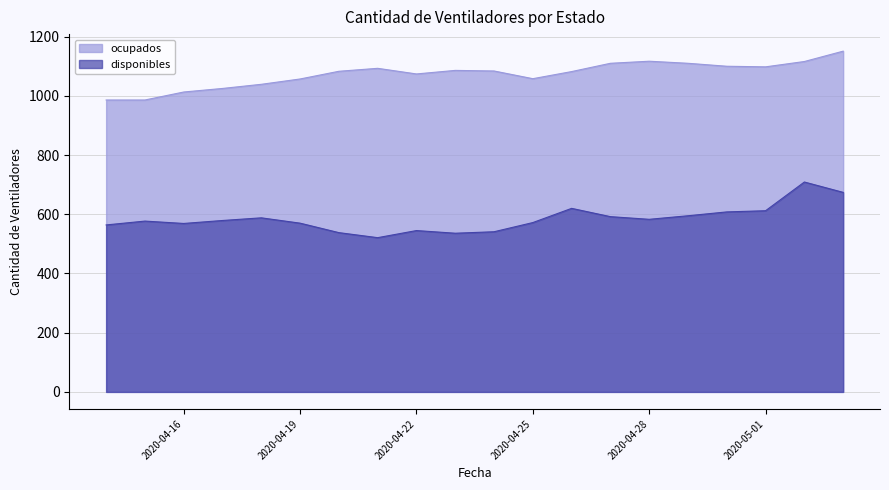

Which label corresponds to the largest value in the chart?

2020-05-03